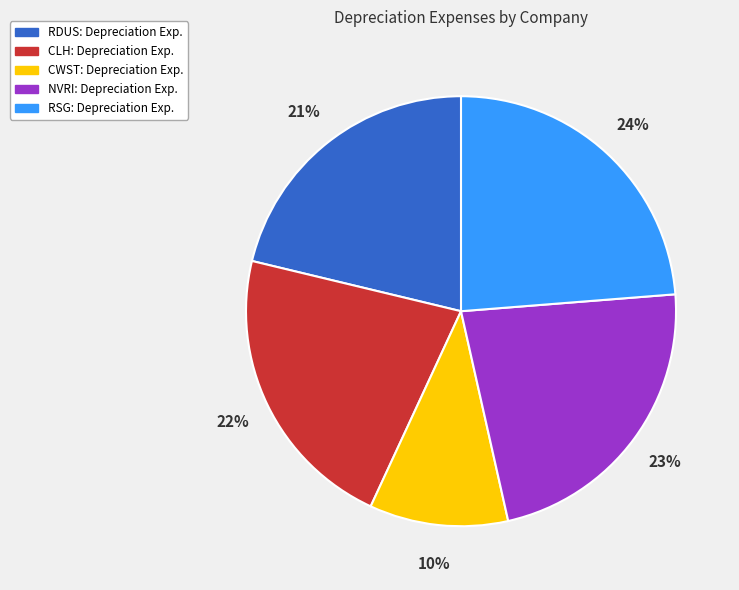

How many segments does this pie chart have?

5